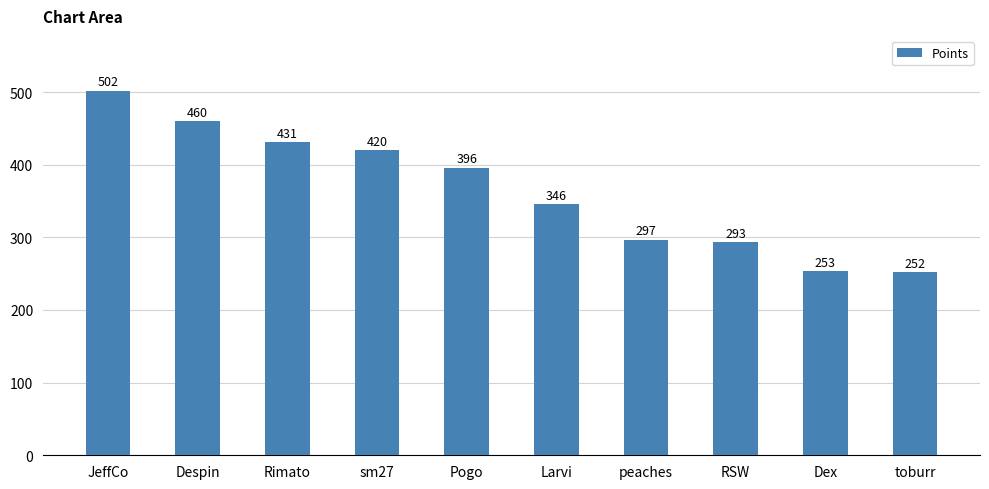

What is the ratio of the value at Larvi to the value at RSW?

1.2